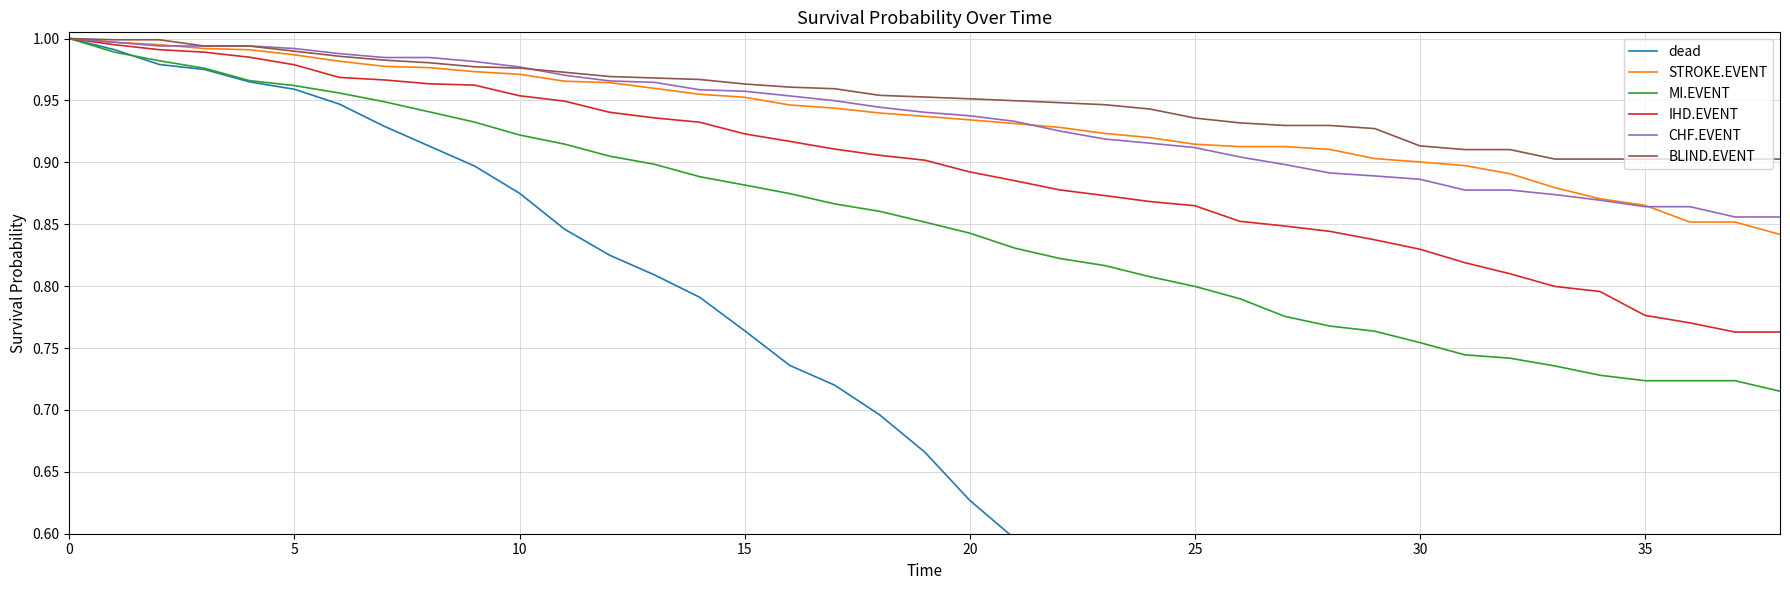

True or false: CHF.EVENT and dead cross at least once.

False